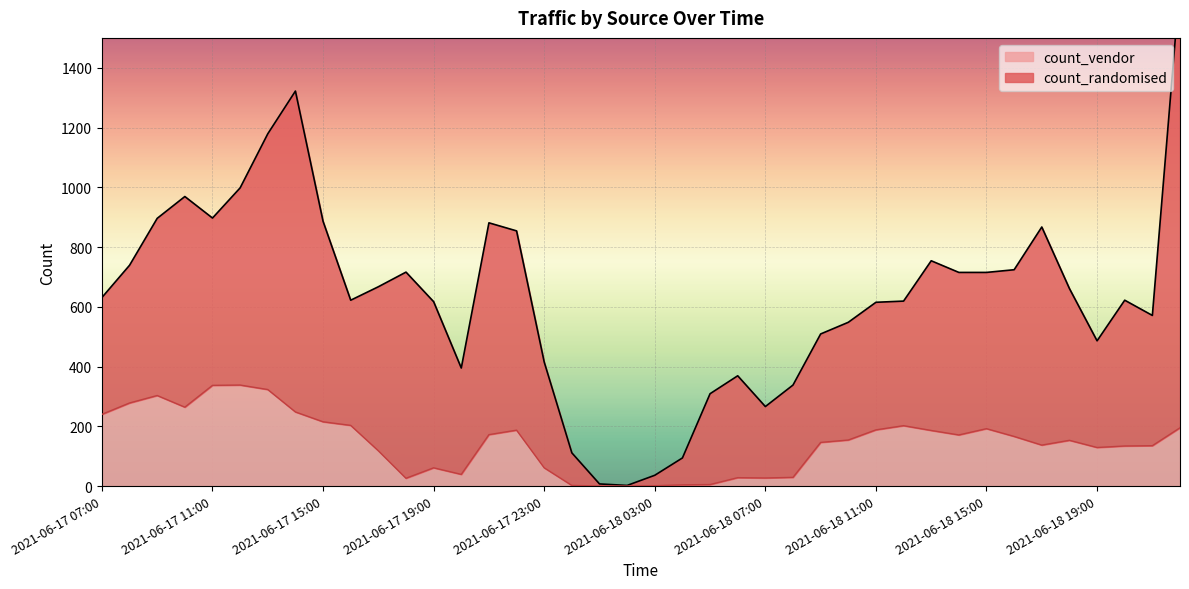

How many points are lower than both their immediate neighbors (excluding endpoints)?

7